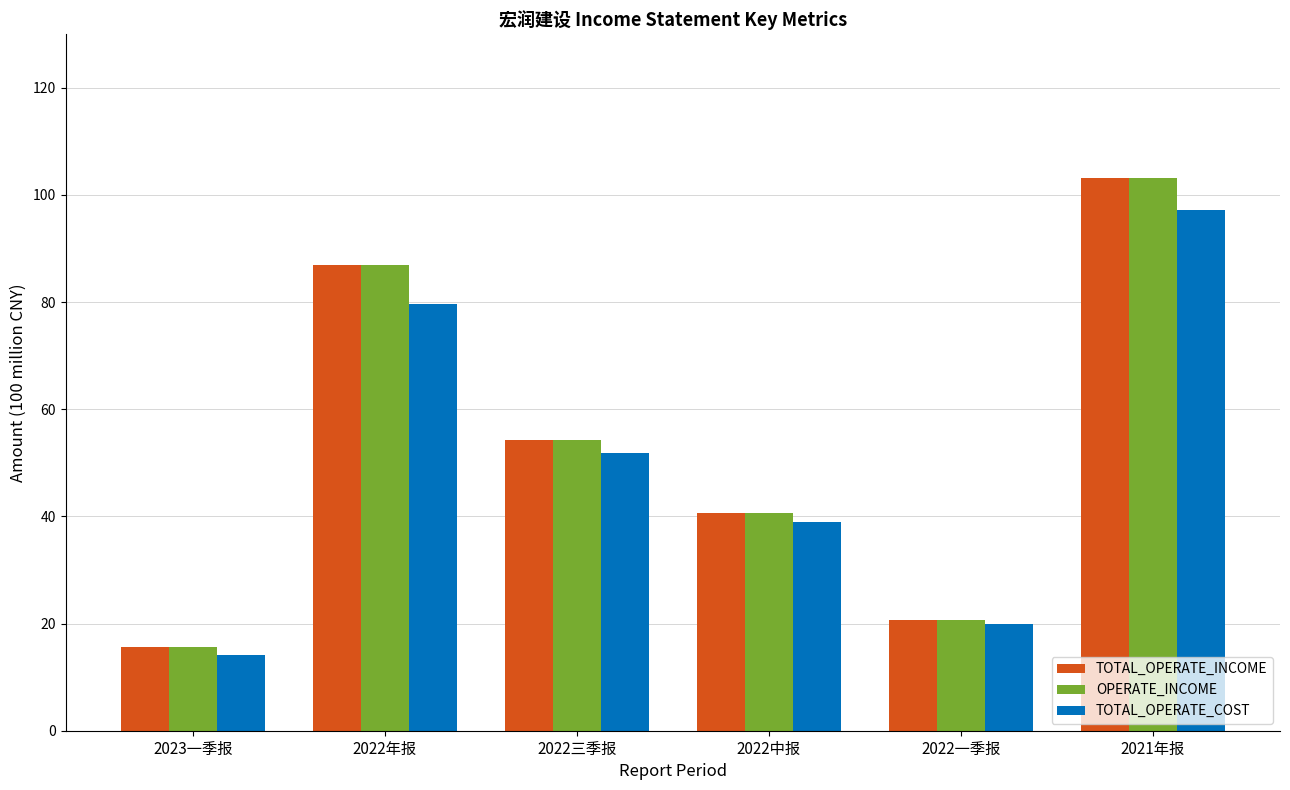

What is the difference between the highest and lowest values at 2021年报?

5.9